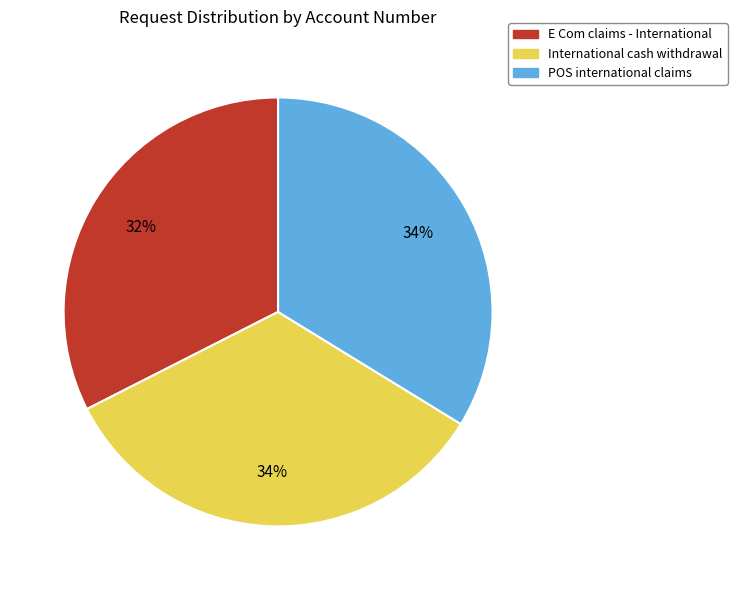

Count the number of slices in the pie.

3